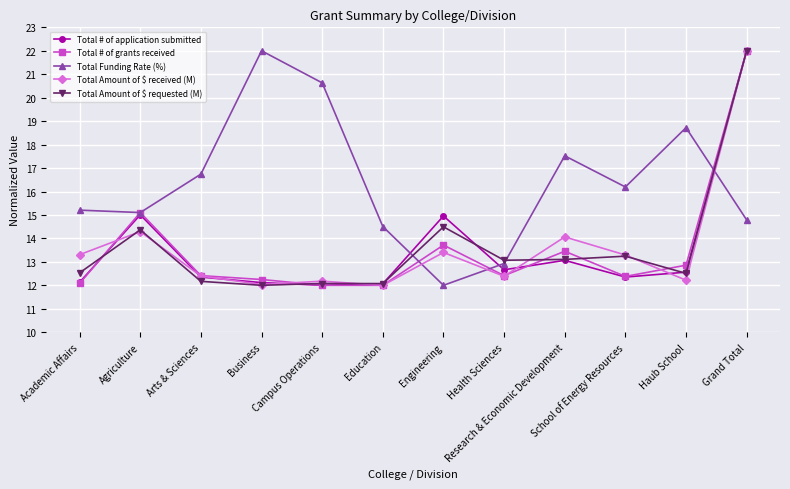

Between which two adjacent categories do Total # of grants received and Total Amount of $ received (M) first intersect?

Academic Affairs and Agriculture